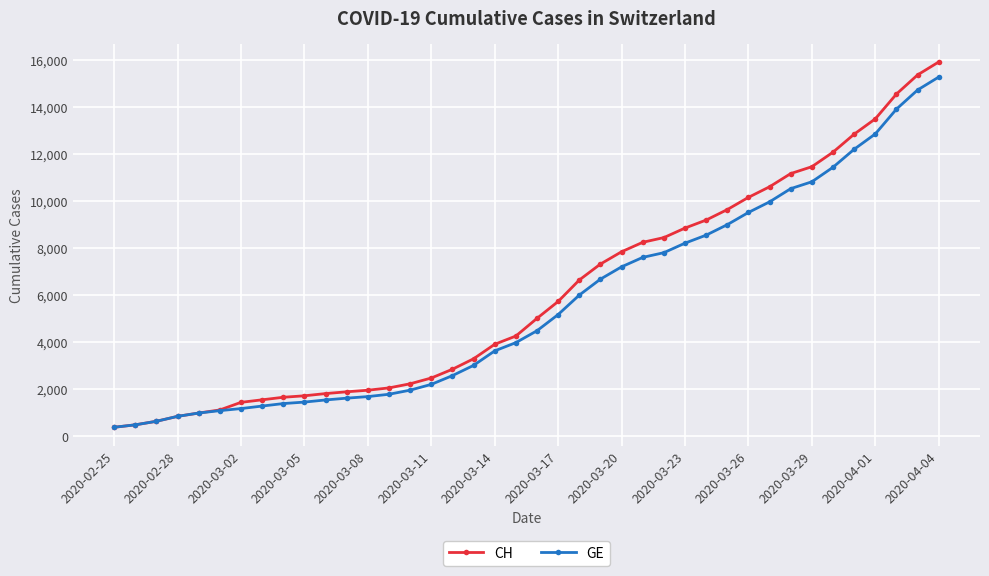

What is the maximum value shown in the chart?

15926